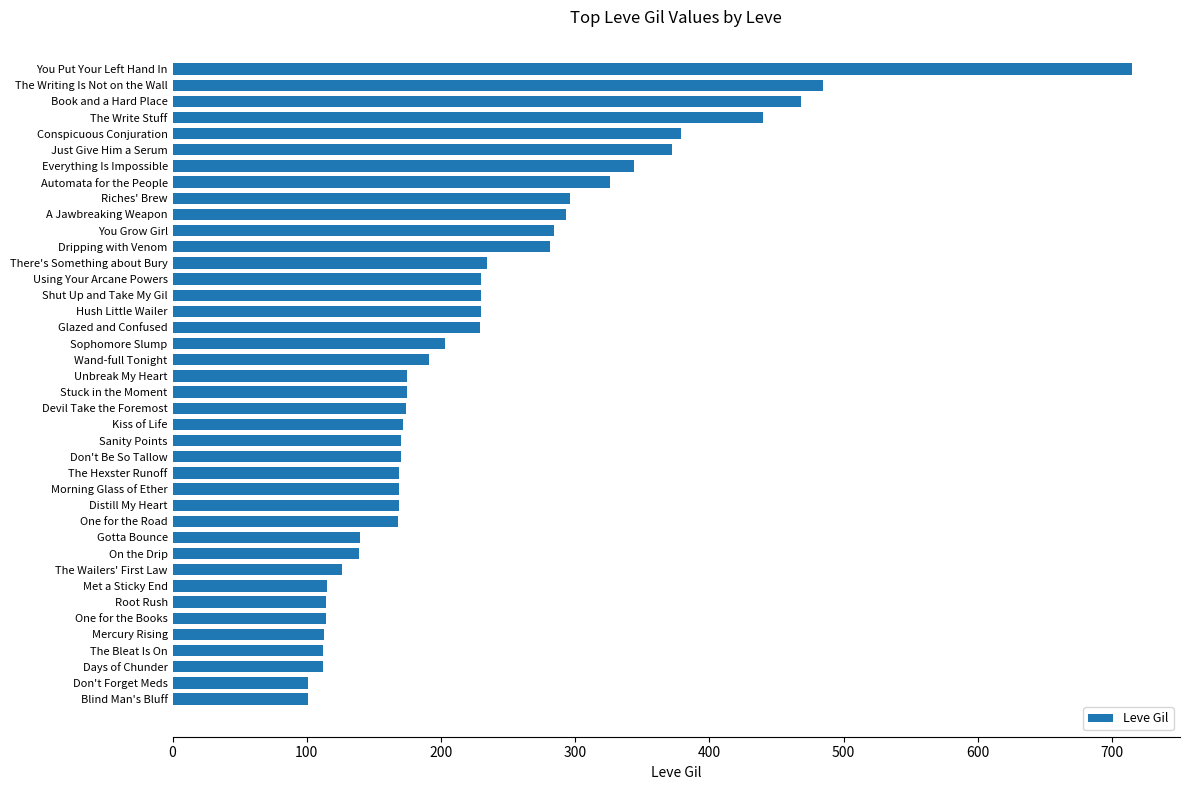

The chart shows a value of 169 at Morning Glass of Ether. True or false?

True